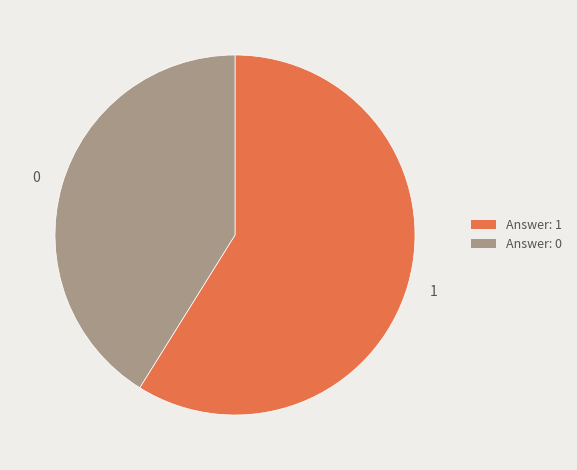

Rank the categories by value from highest to lowest.

Answer: 1, Answer: 0